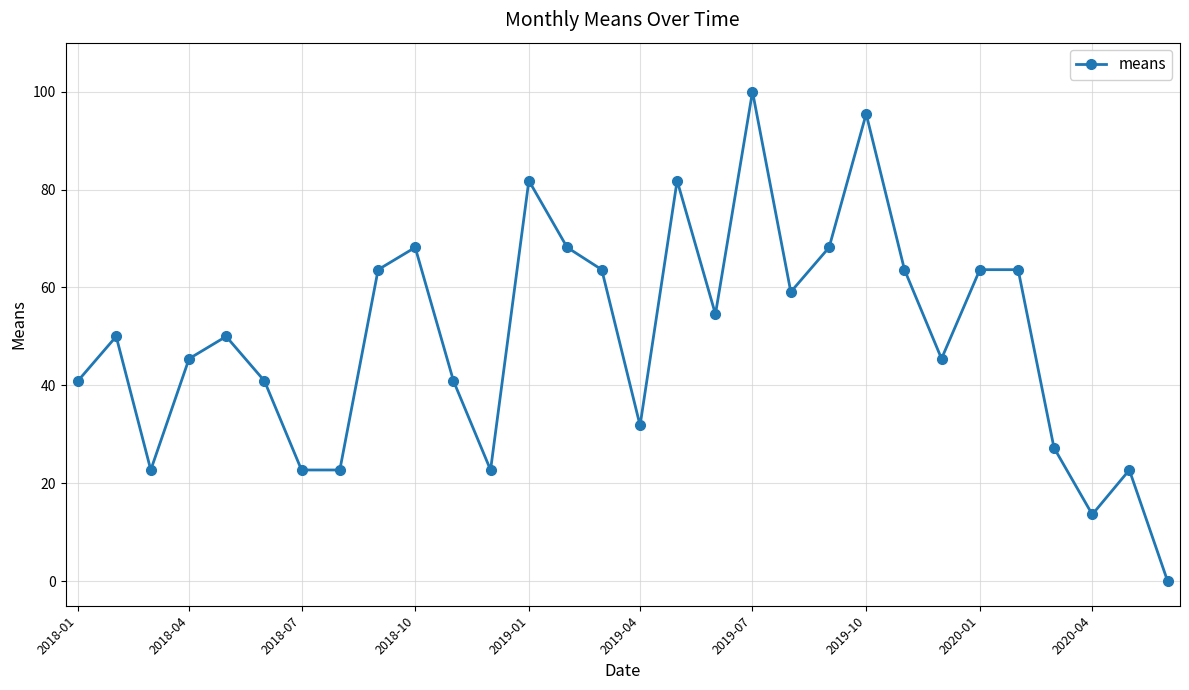

What is the maximum value shown in the chart?

100.0